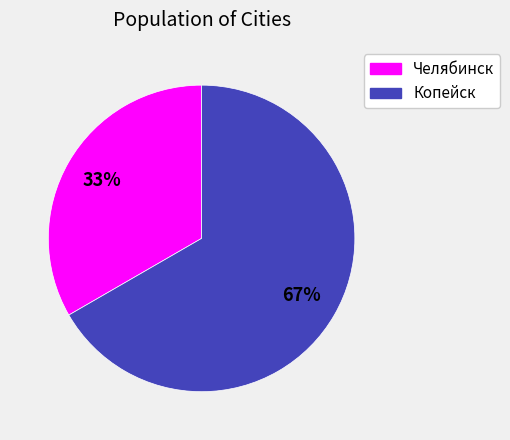

To the nearest percent, what portion does Челябинск represent?

33%